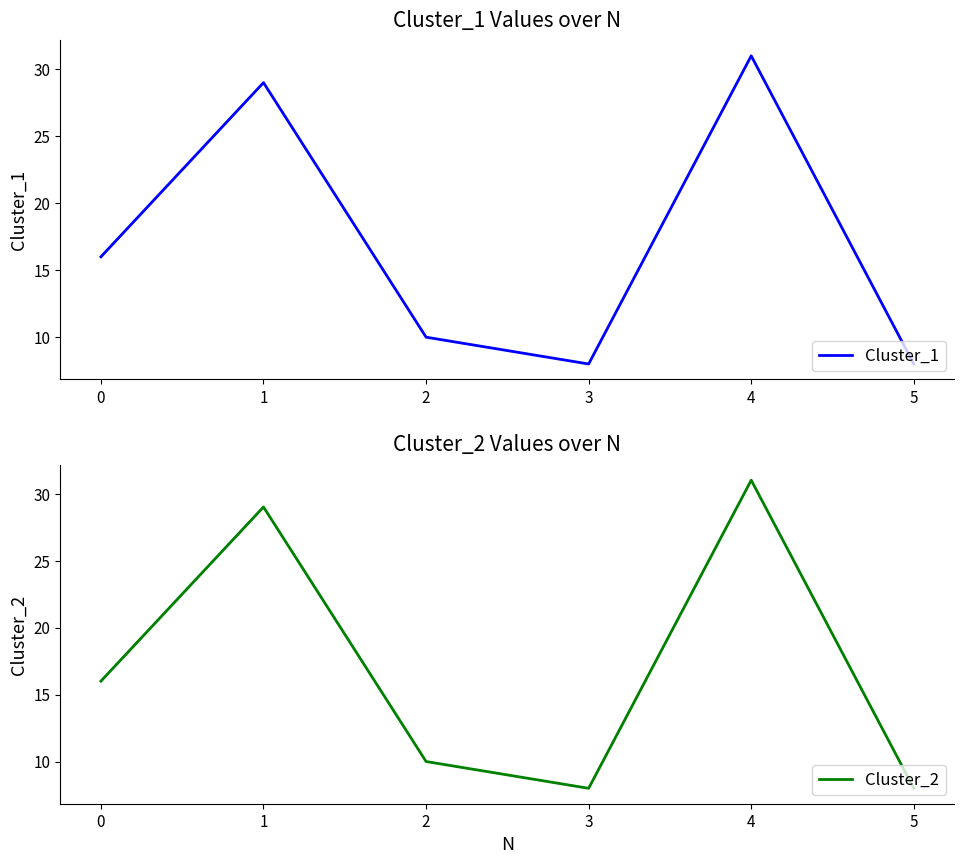

Where is the first local minimum for Cluster_2?

3